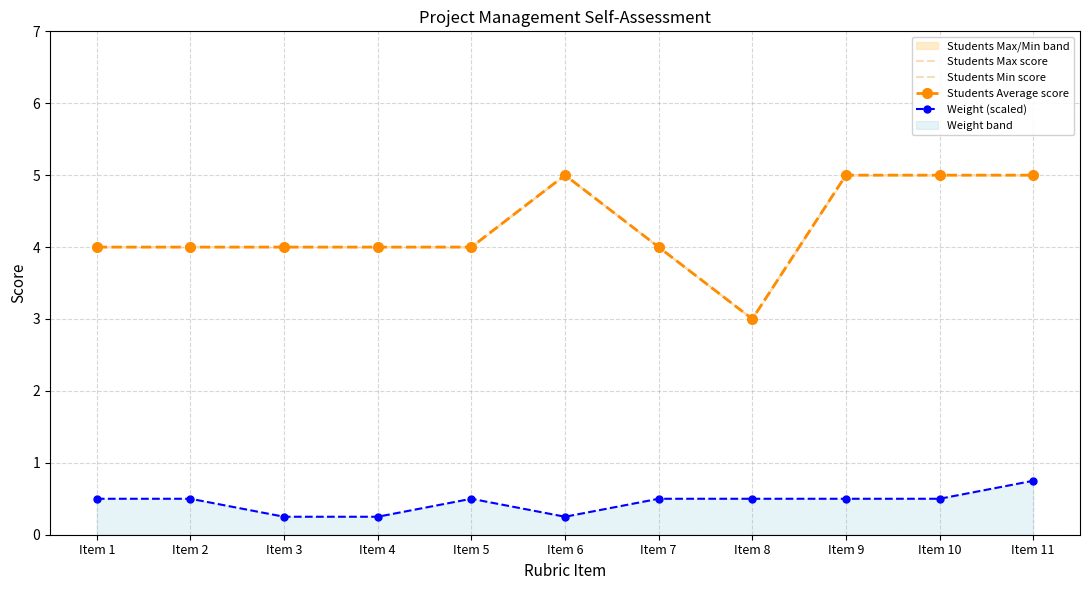

At which category does the chart reach its minimum across all series?

Item 3